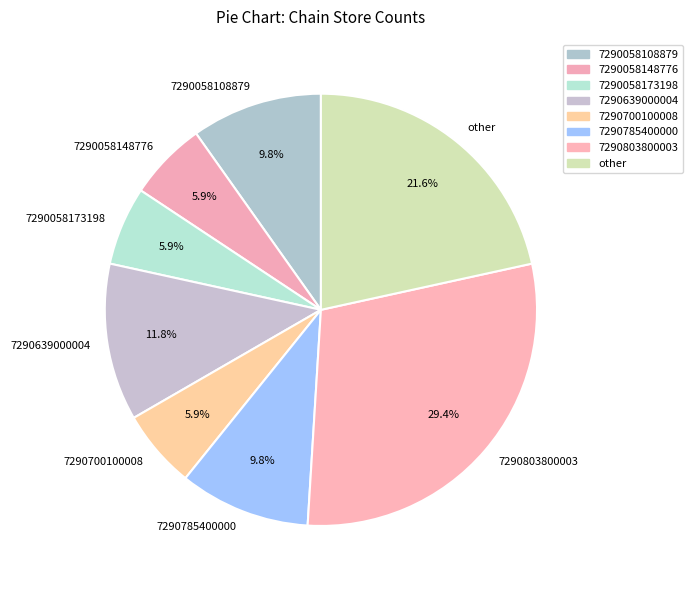

Which slice is the largest?

7290803800003